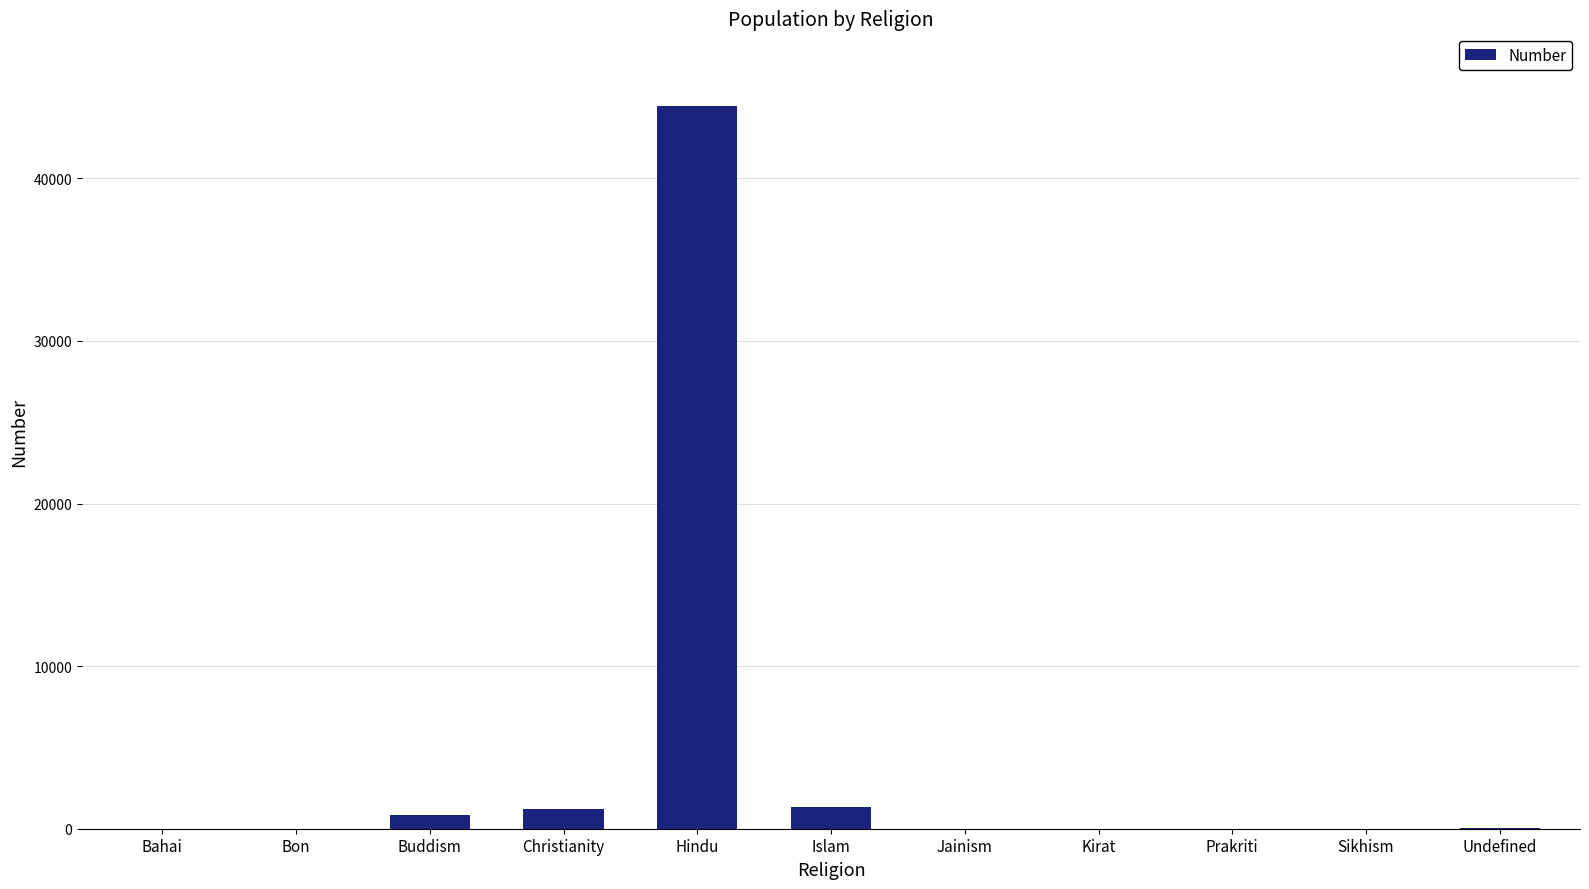

What is the maximum value shown in the chart?

44469